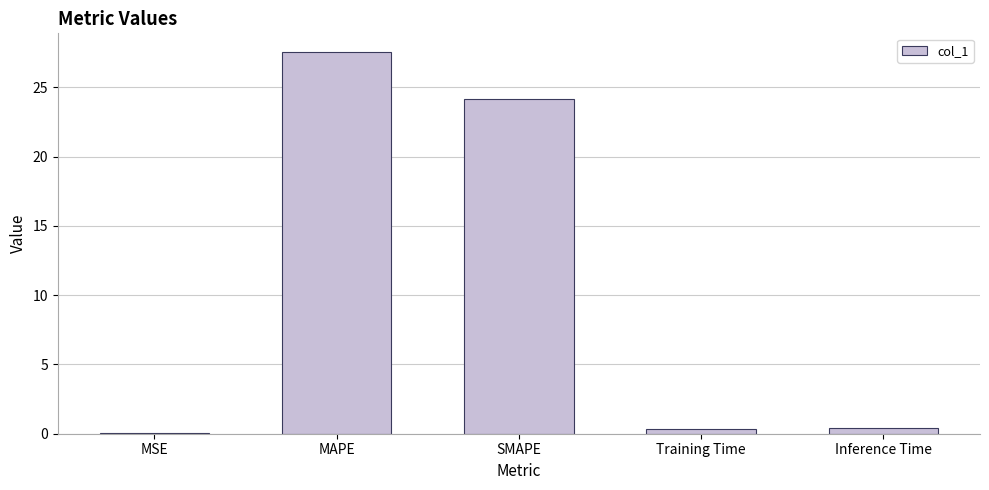

Are the bars grouped side by side (vs. stacked)?

No